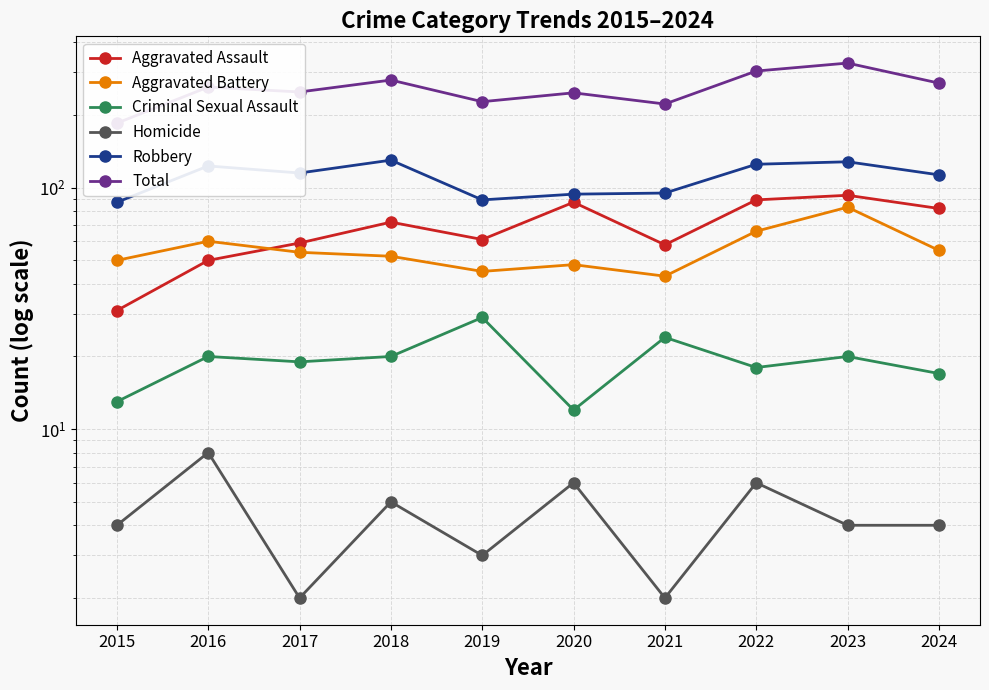

What is the difference between the second highest and second lowest values in the Aggravated Battery series?

21